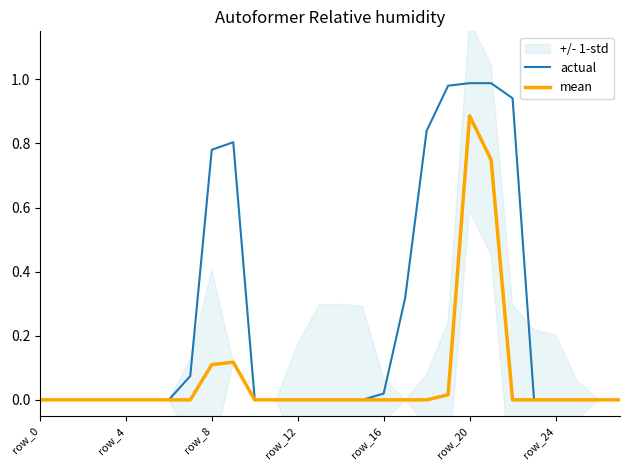

True or false: actual and mean cross at least once.

False